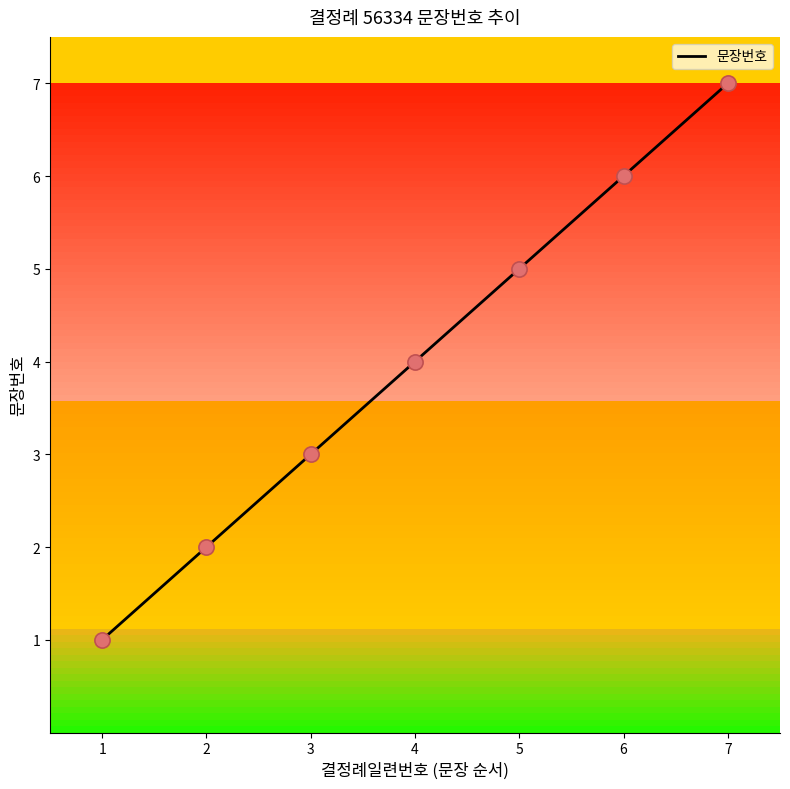

Which has a higher value, 7 or 6?

7